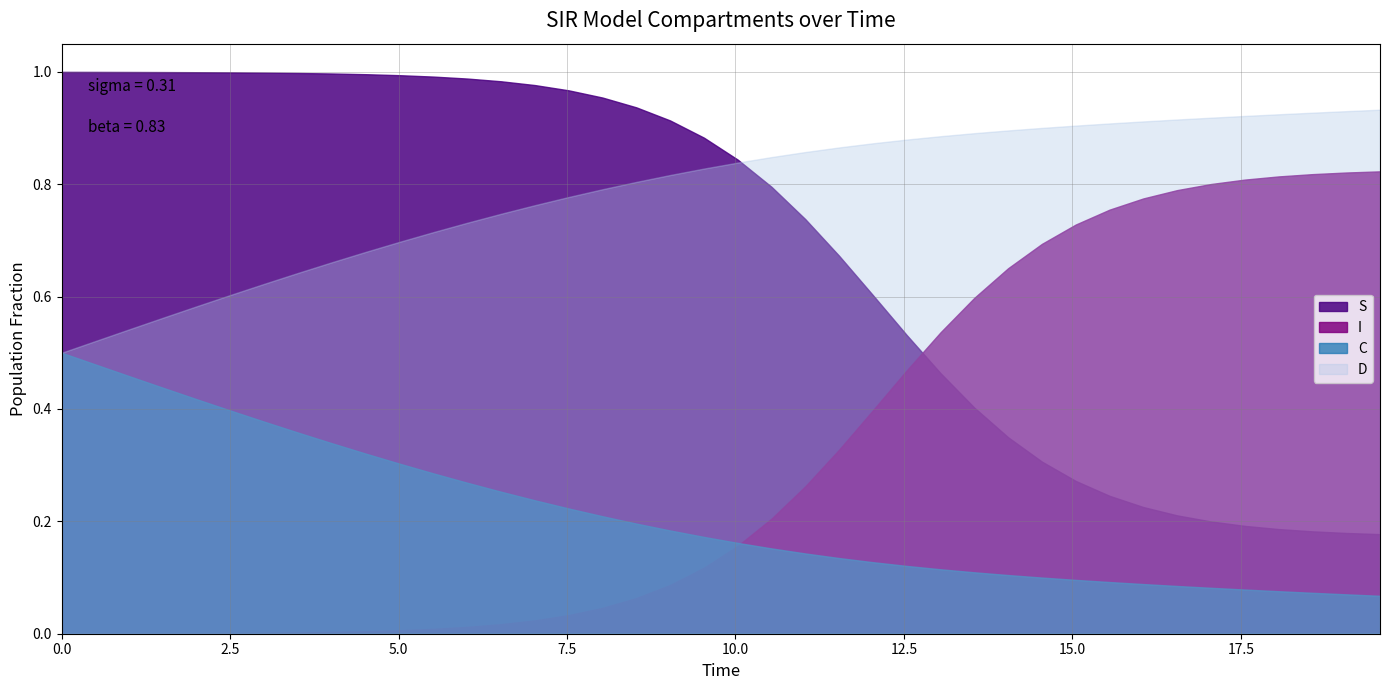

True or false: S has more than 1 interior local peaks.

False